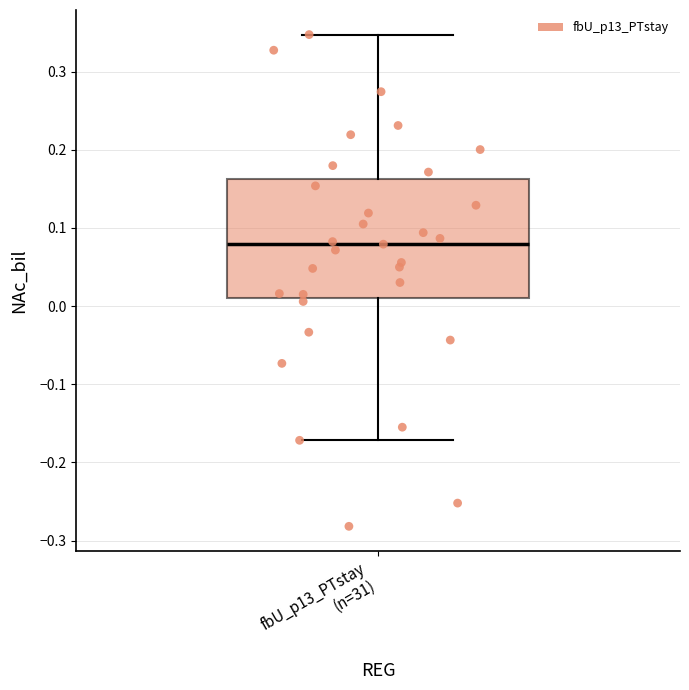

Transcribe this box plot: give where the median line is, the range the box spans, and where the two whiskers end, as read against the y-axis. The values are not printed on the chart, so give them approximately, as read against the axis.

median 0.08, box 0.01 to 0.16, whiskers -0.17 to 0.35